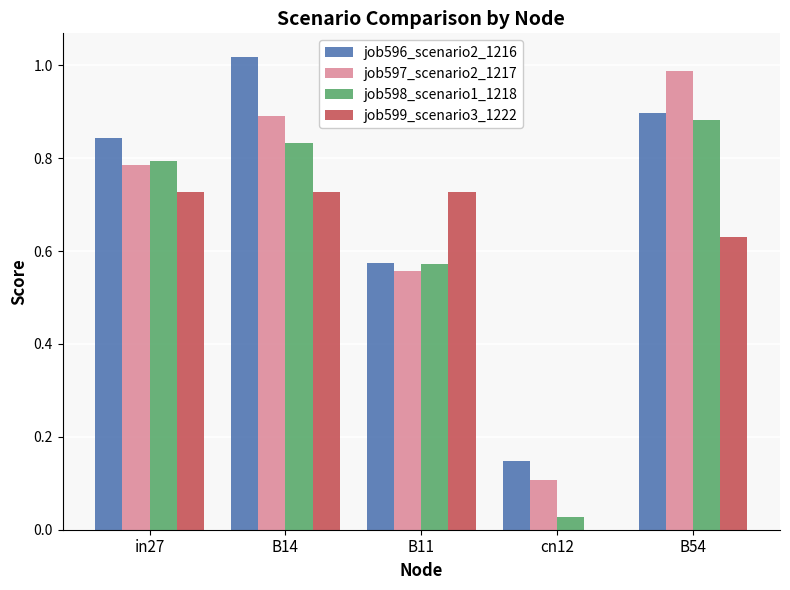

Does the chart contain stacked bars?

No